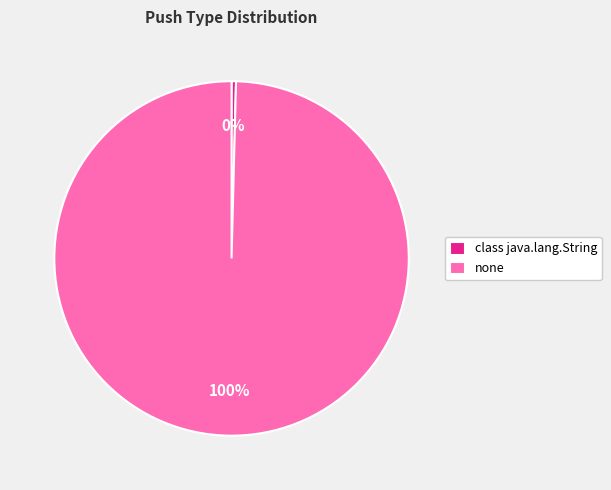

How many slices are in this pie chart?

2